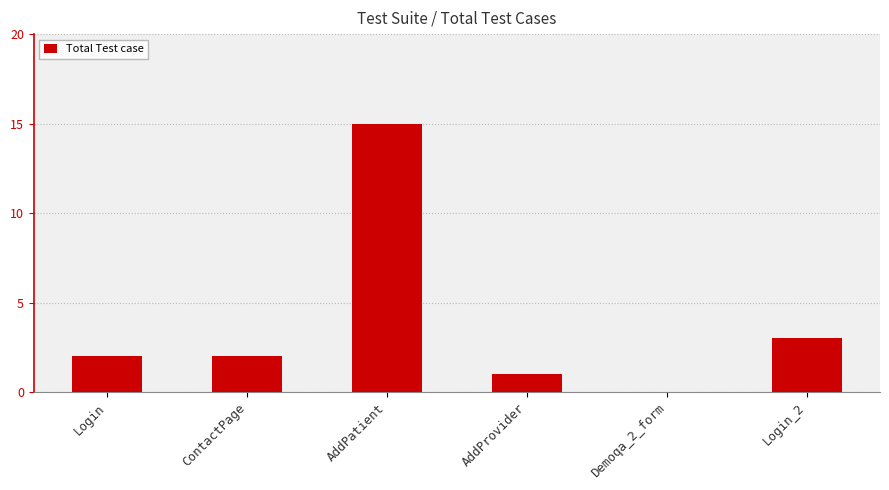

Which has a higher value, Login_2 or ContactPage?

Login_2